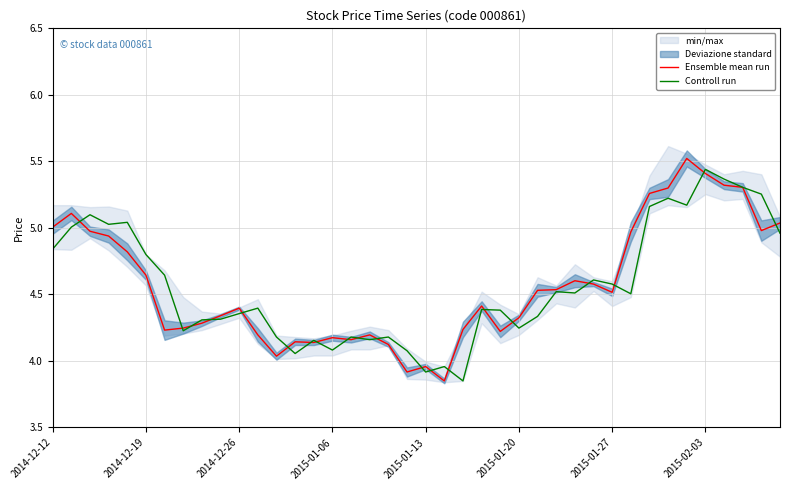

Where is Controll run nearest to the value 4?

21